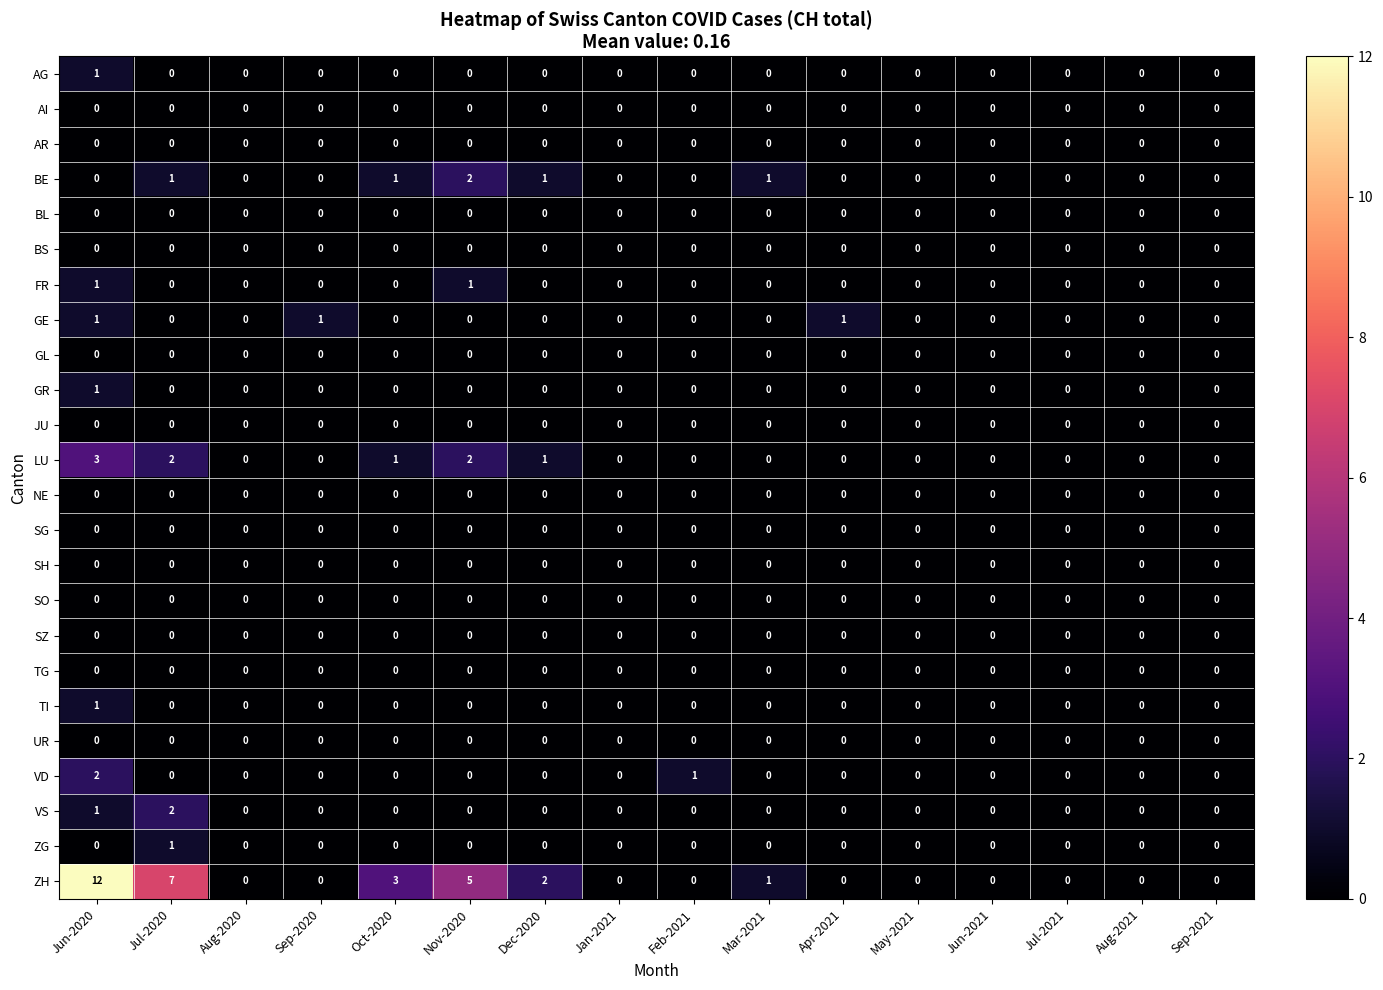

How many data points in BE are above 0?

5